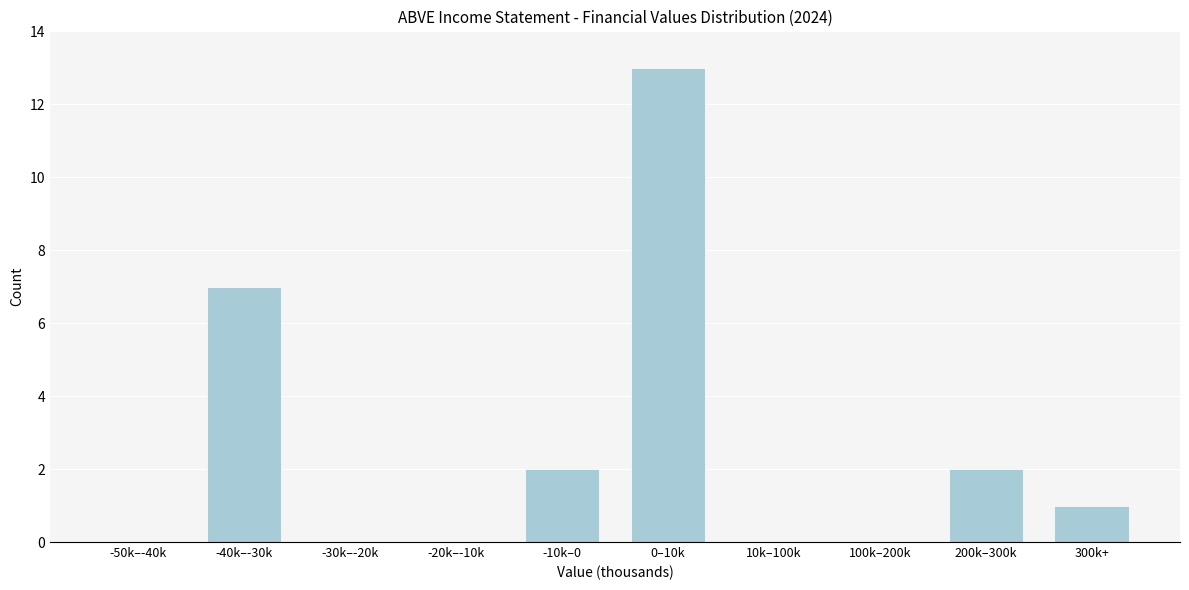

Reading left to right, what are all the values shown in this chart?

-50k–-40k=0	-40k–-30k=7	-30k–-20k=0	-20k–-10k=0	-10k–0=2	0–10k=13	10k–100k=0	100k–200k=0	200k–300k=2	300k+=1